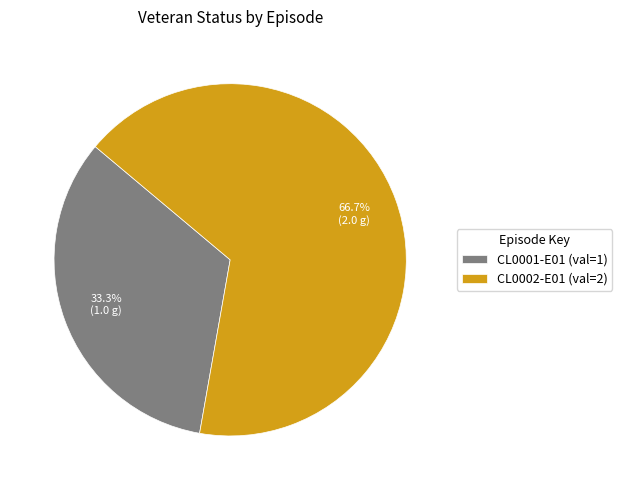

Count the number of slices in the pie.

2